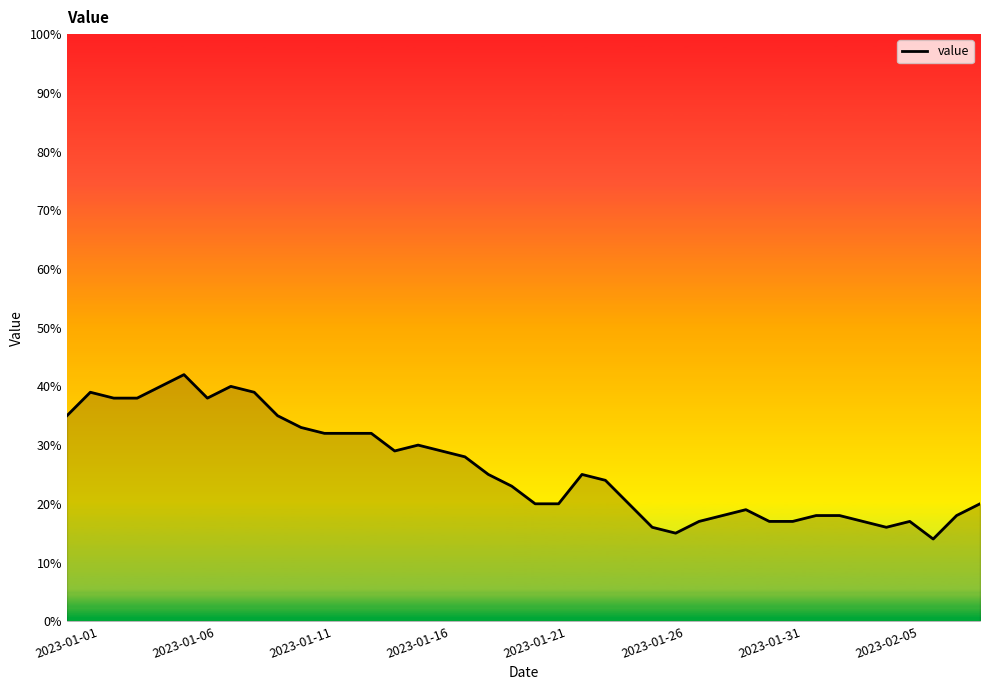

What is the difference between the maximum and minimum values?

28